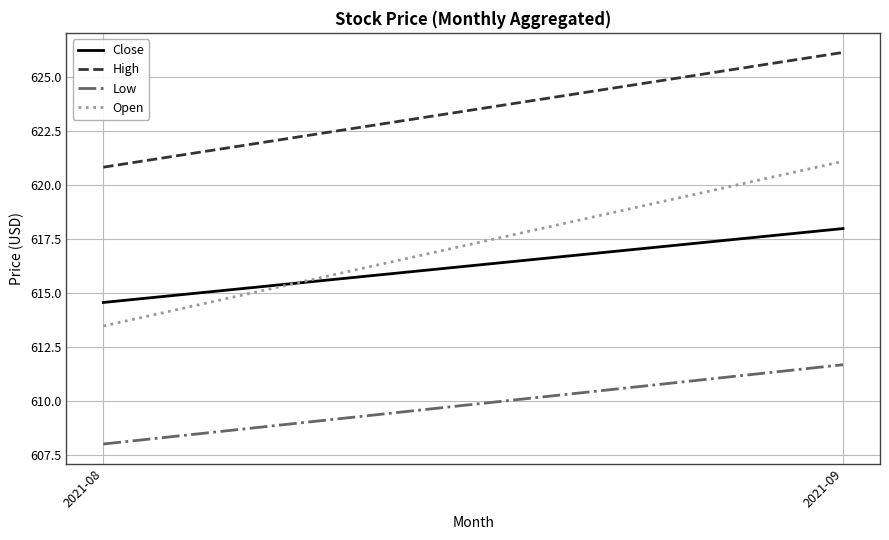

What is the greatest value displayed?

626.1